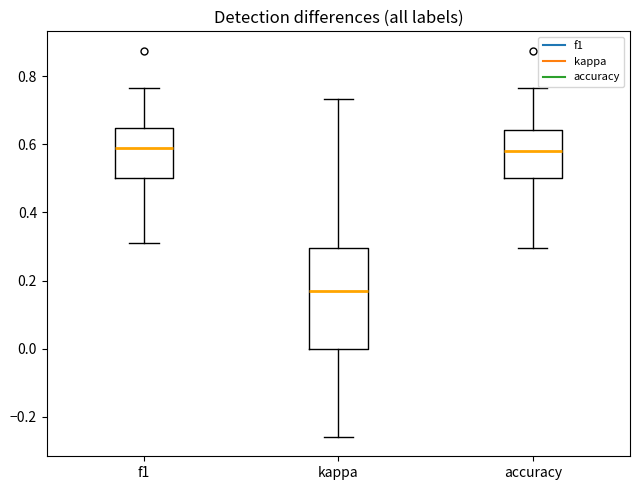

Reading left to right, read every box against the y-axis: the position of its median line, the range the box covers, and the ends of its whiskers. The values are not printed on the chart, so give them approximately, as read against the axis.

f1: median 0.58, box 0.50 to 0.64, whiskers 0.30 to 0.76
kappa: median 0.16, box 0.00 to 0.30, whiskers -0.26 to 0.74
accuracy: median 0.58, box 0.50 to 0.64, whiskers 0.30 to 0.76